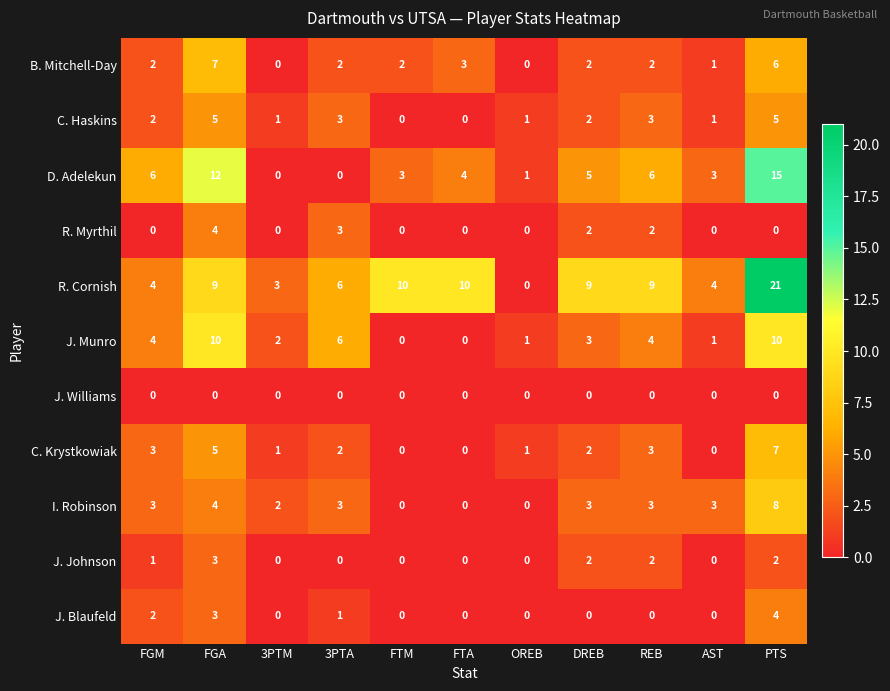

How many distinct data groups are displayed?

11